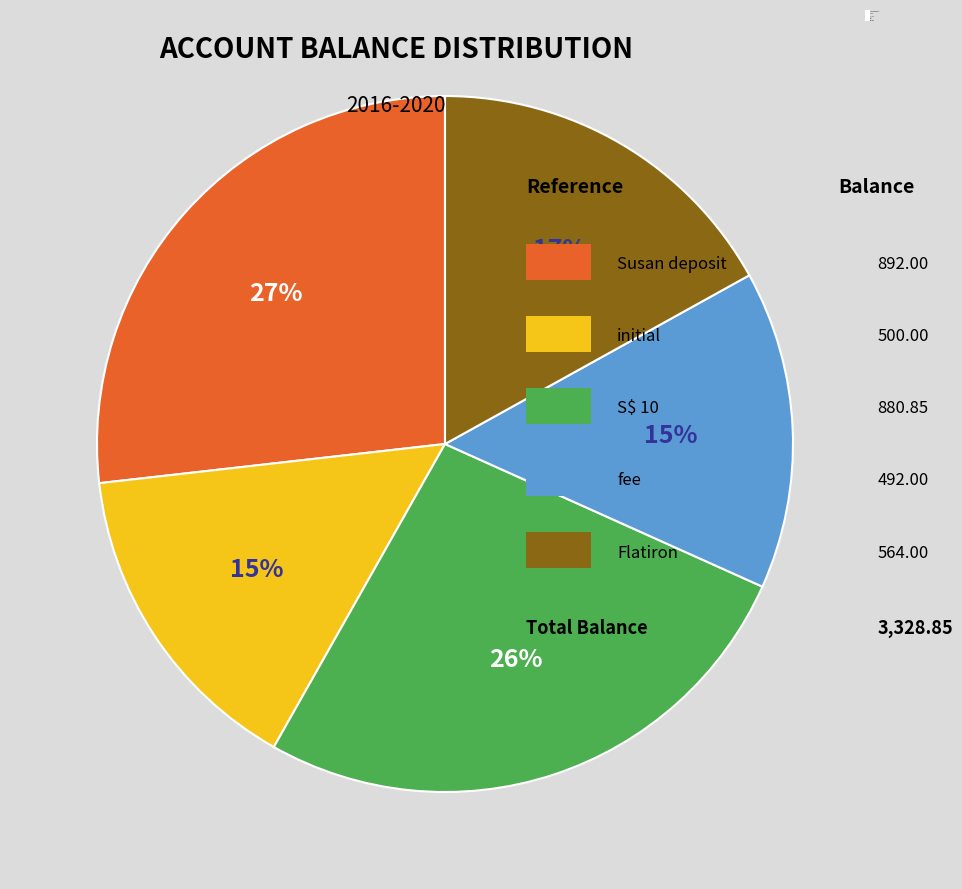

To the nearest percent, what is the average slice percentage?

20%